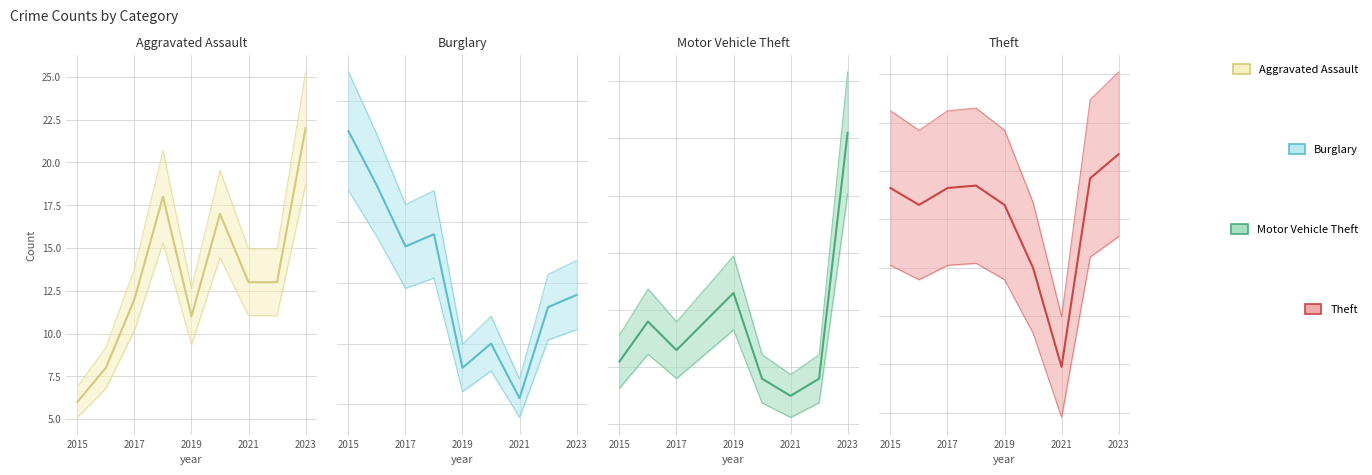

What position from the right is 2023?

1